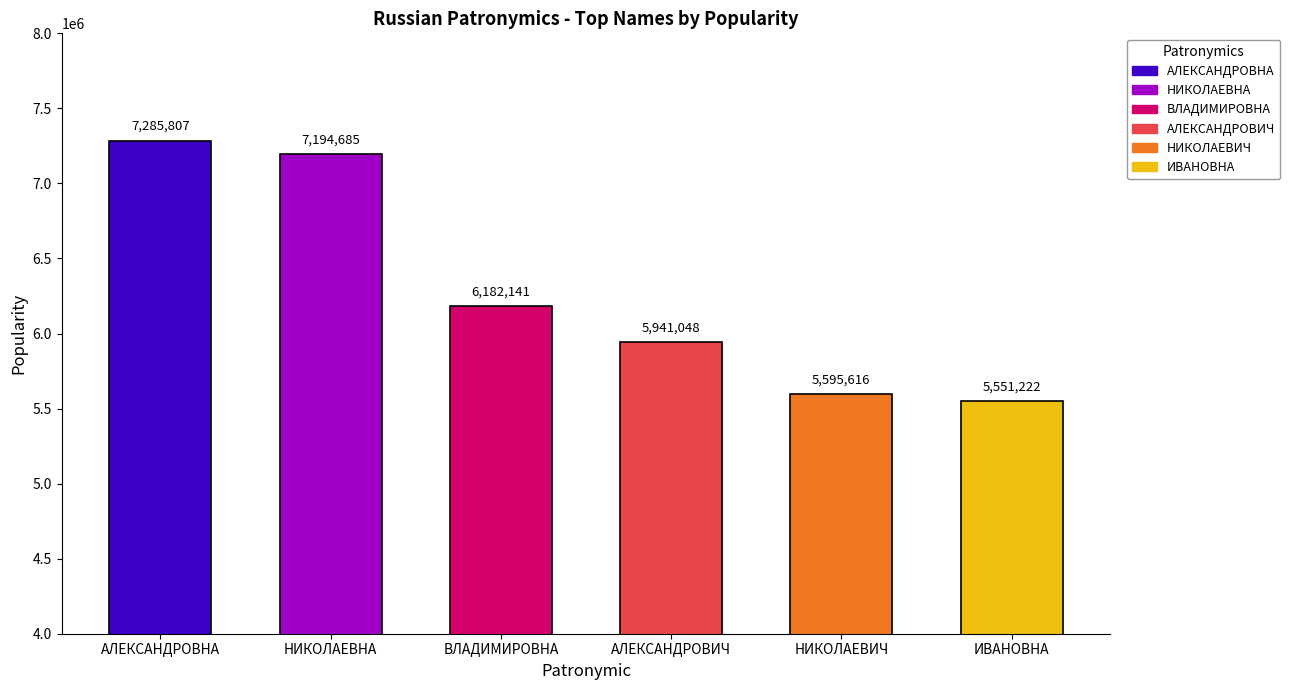

List the labels in order of value, smallest first.

ИВАНОВНА, НИКОЛАЕВИЧ, АЛЕКСАНДРОВИЧ, ВЛАДИМИРОВНА, НИКОЛАЕВНА, АЛЕКСАНДРОВНА